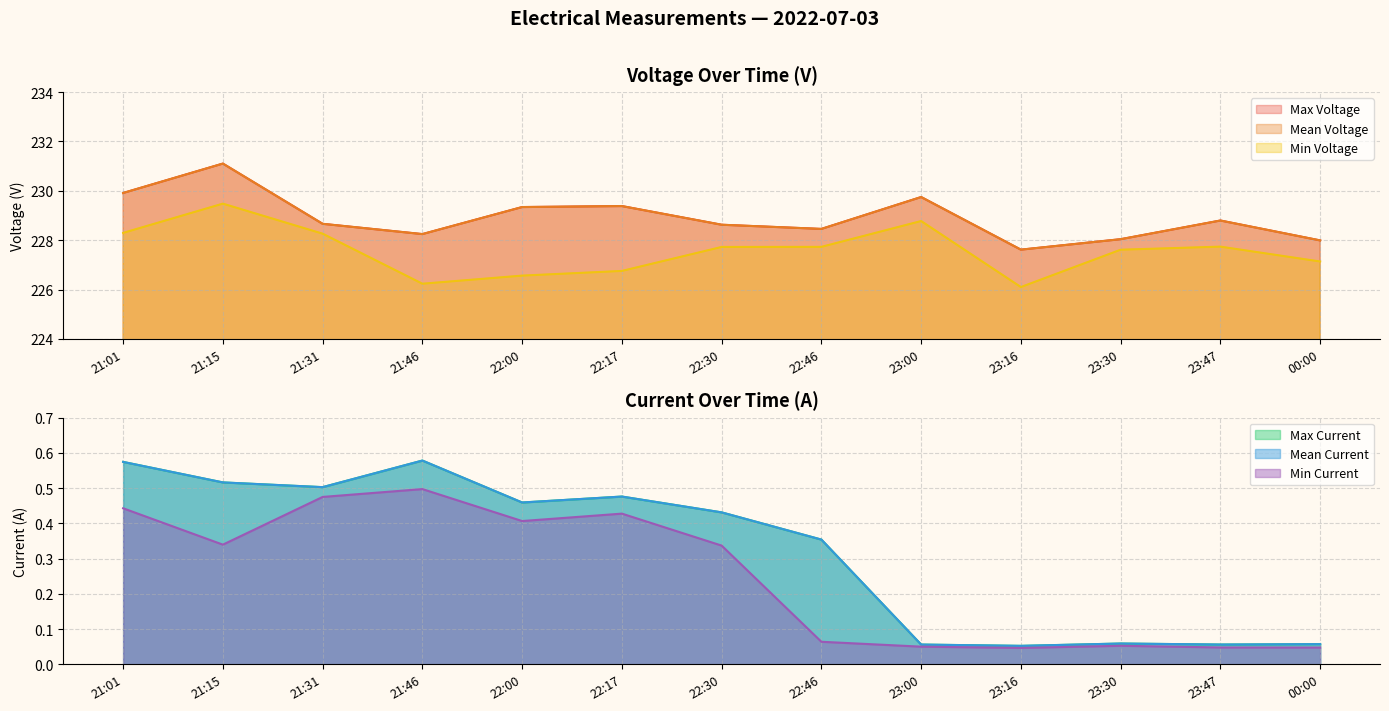

At how many categories does at least one series exceed 36?

13